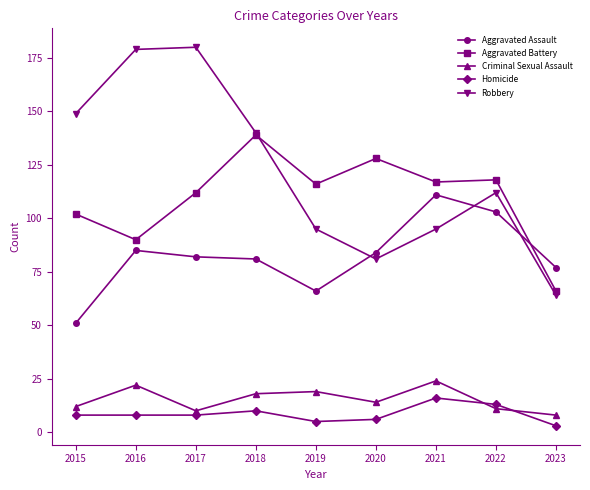

How many lines are shown in the chart?

5